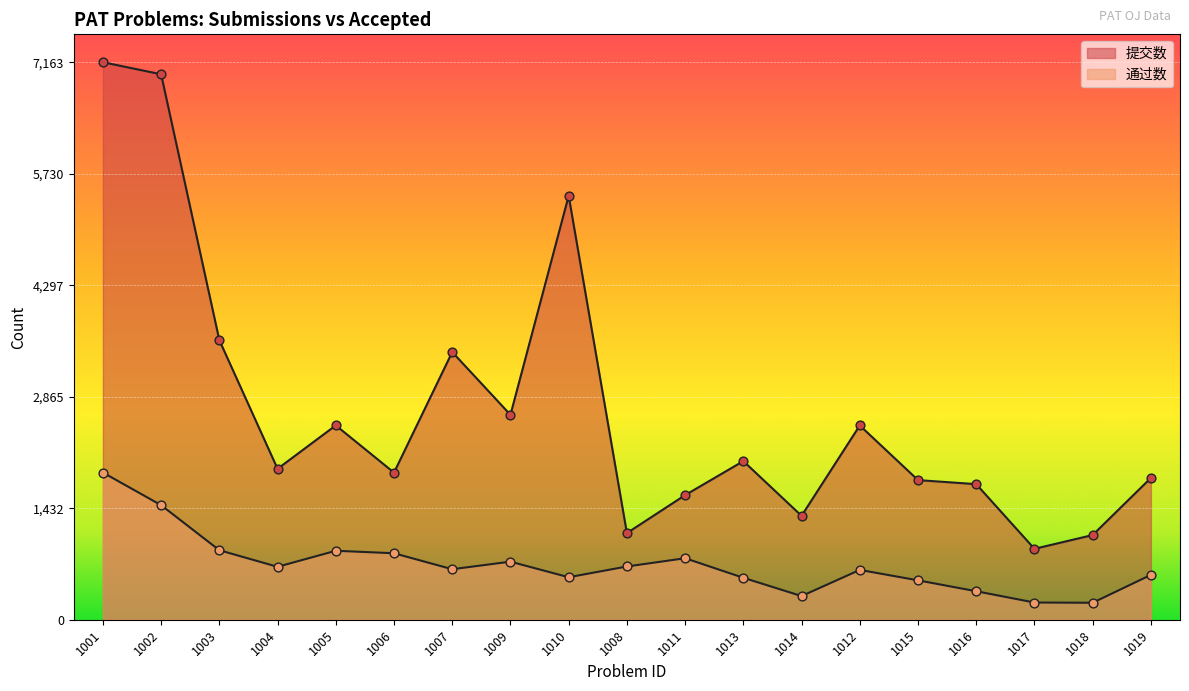

At how many categories does at least one series exceed 6848?

2